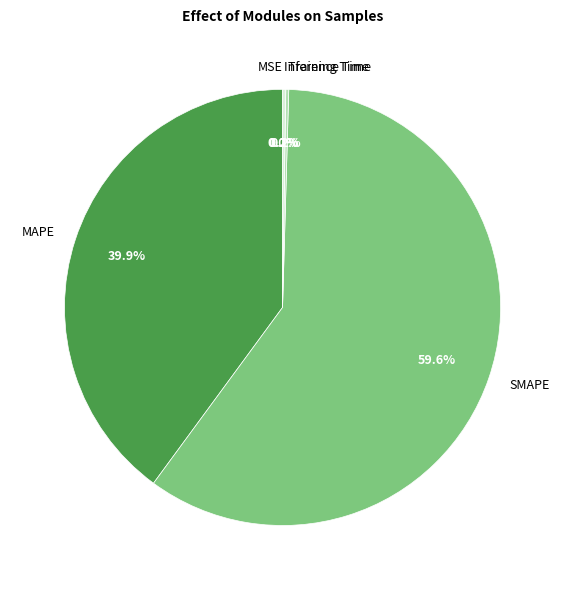

Does any single category account for the majority?

Yes